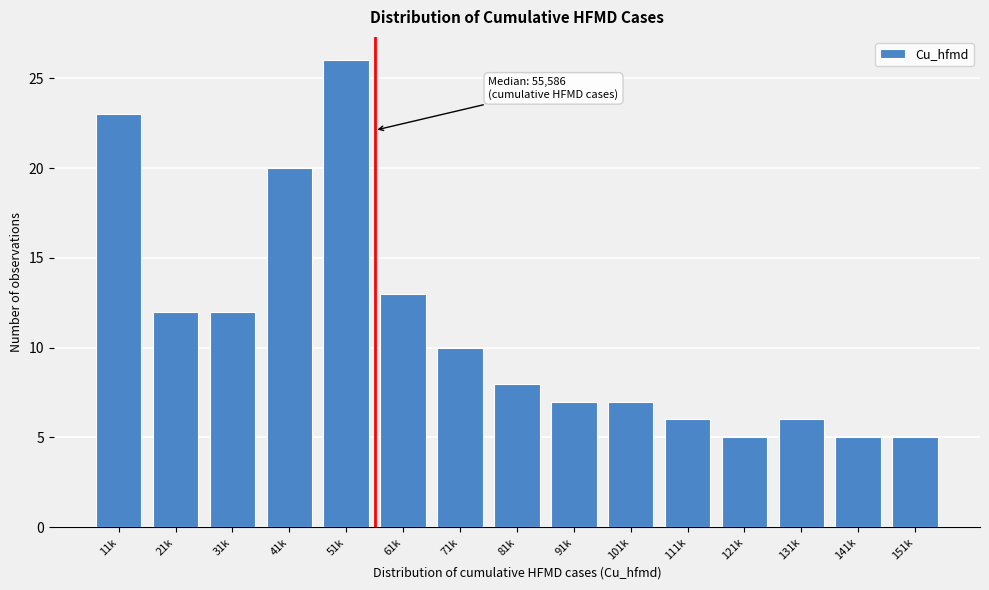

Reading left to right, transcribe all the data shown in this chart.

23	12	12	20	26	13	10	8	7	7	6	5	6	5	5